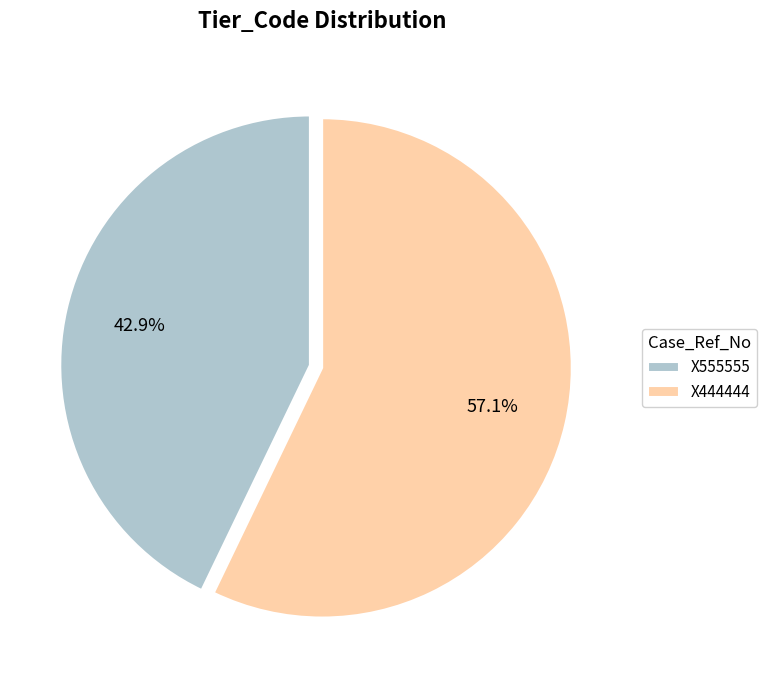

Combined, do X555555 and X444444 account for over 50%?

Yes